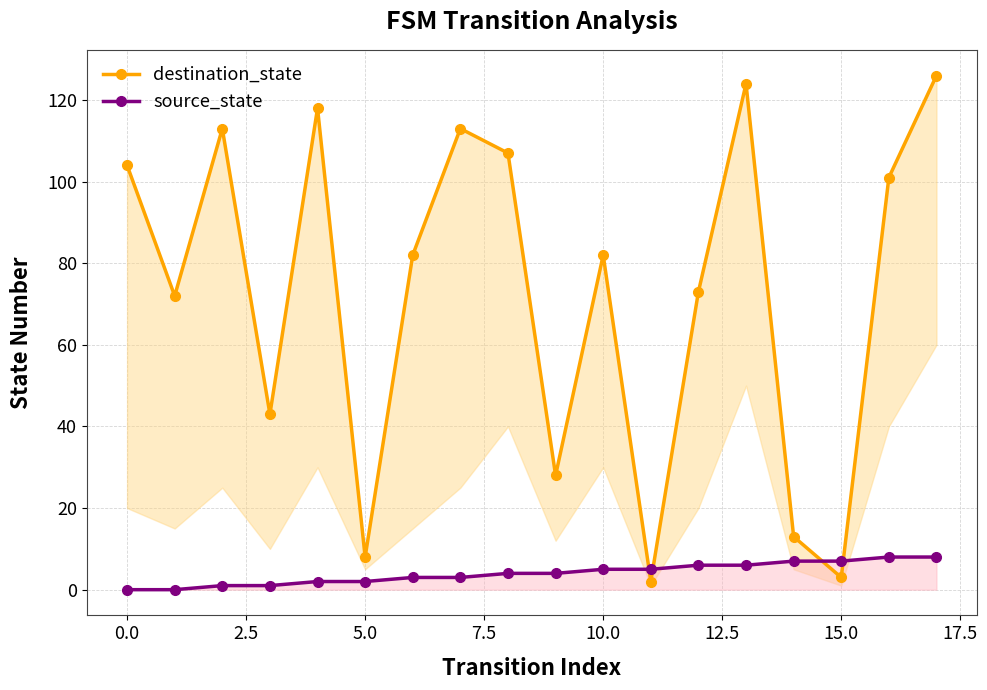

What is the maximum value for source_state?

8